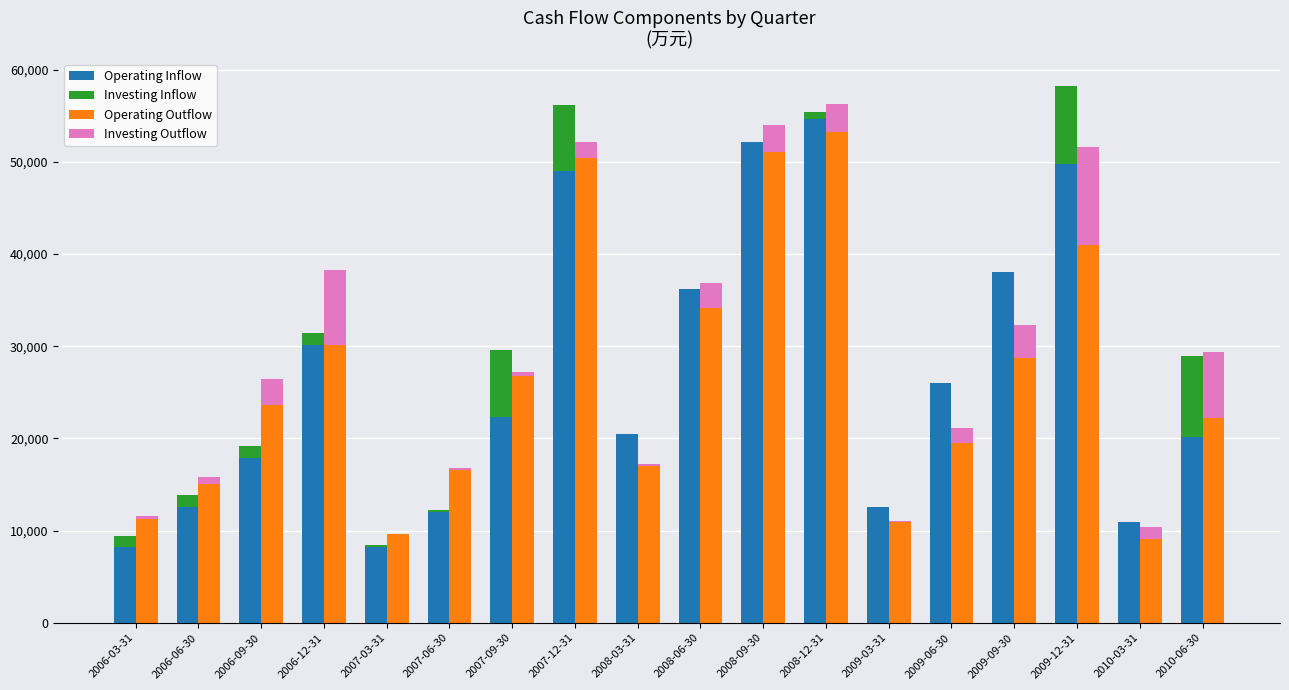

Which series has the largest total across all categories?

Operating Inflow